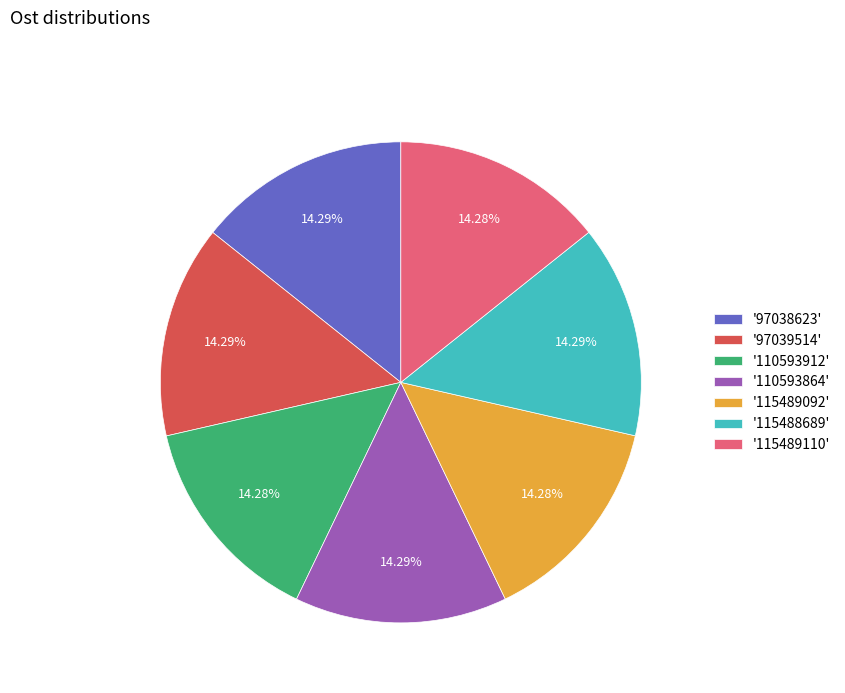

Count the number of slices in the pie.

7